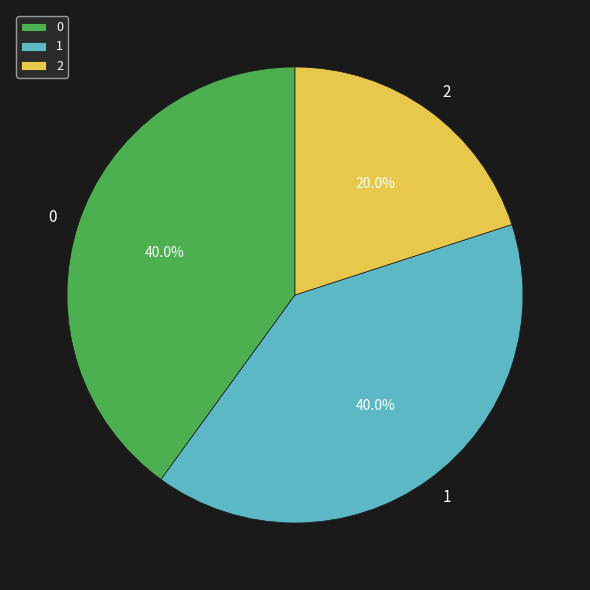

What percentage do 2 and 1 together represent?

60.0%